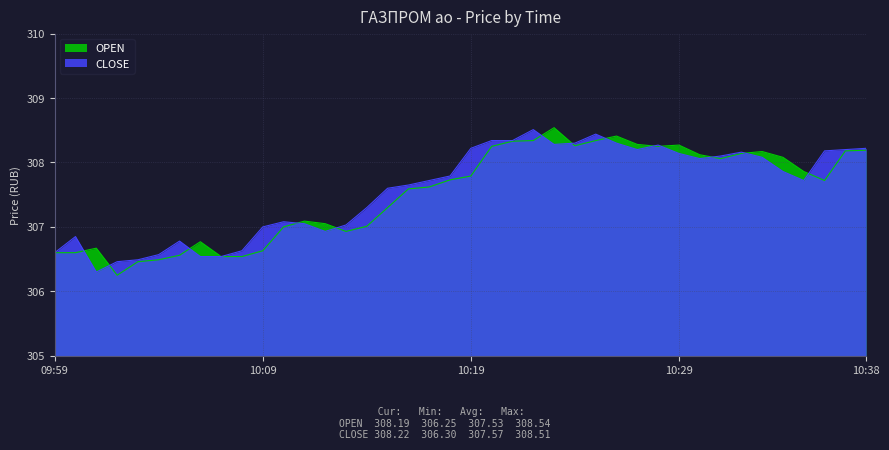

How many data points in OPEN are above 307?

27